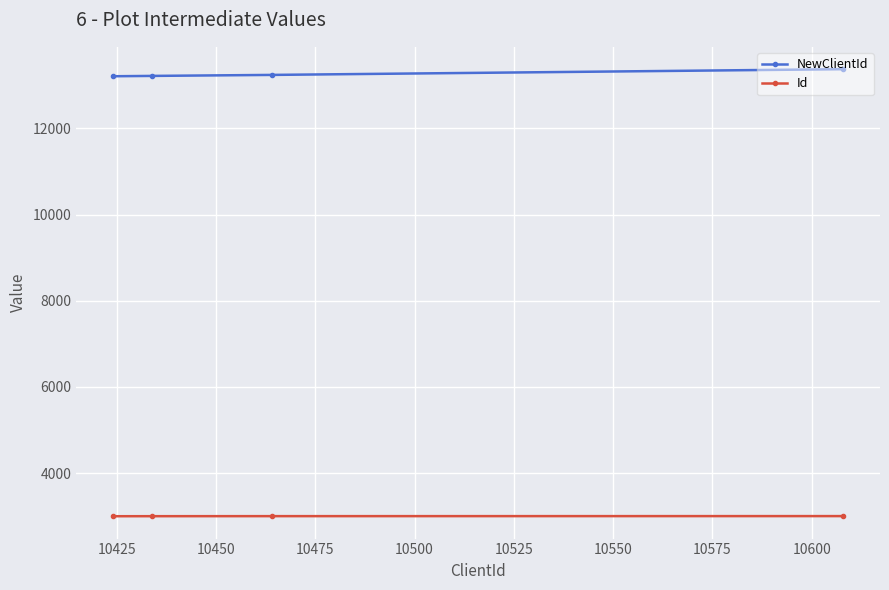

What is the minimum value for NewClientId?

13212